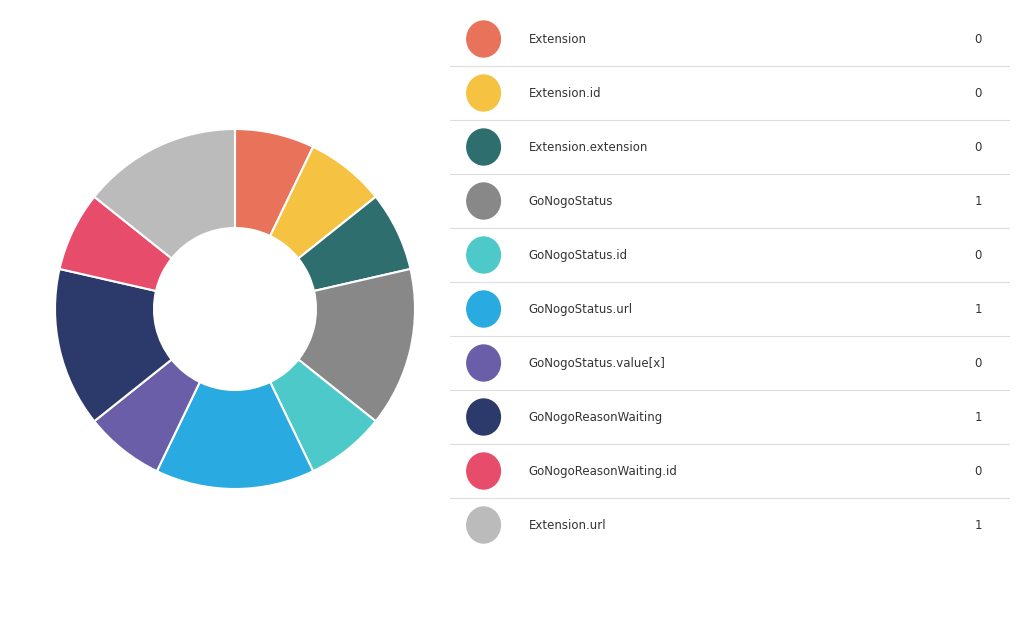

Is there any slice that represents more than half of the pie?

No